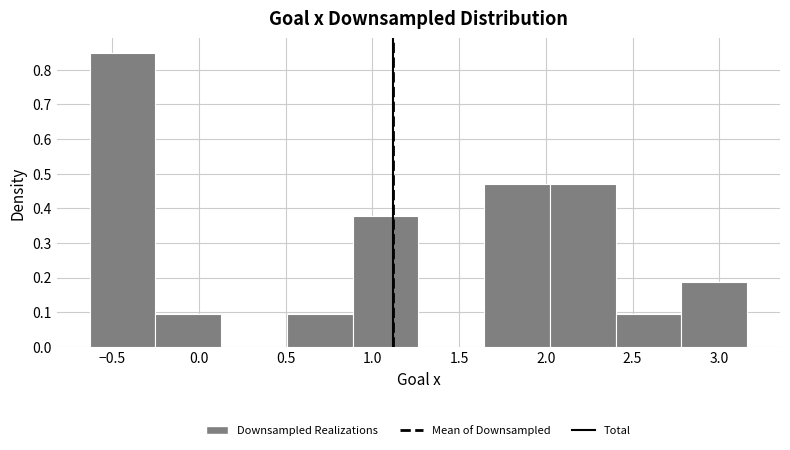

What is the height of the bar covering 2.00 to 2.40 on the x-axis? Neither the bar edges nor the heights are printed on the chart, so give them approximately, as read against the axes.

0.47